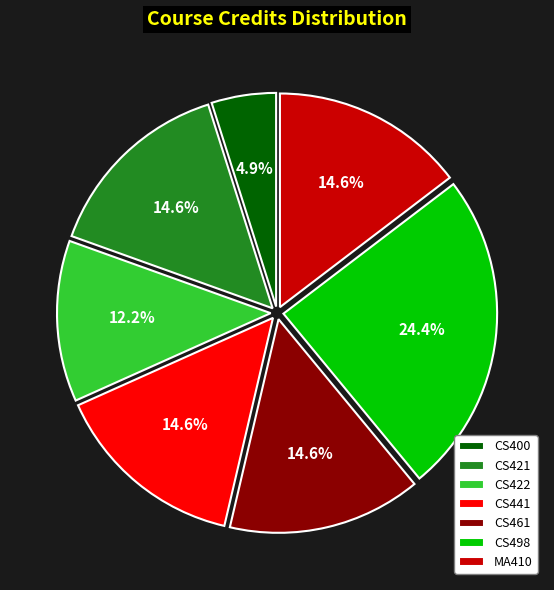

Which category has the smallest portion of the pie?

CS400